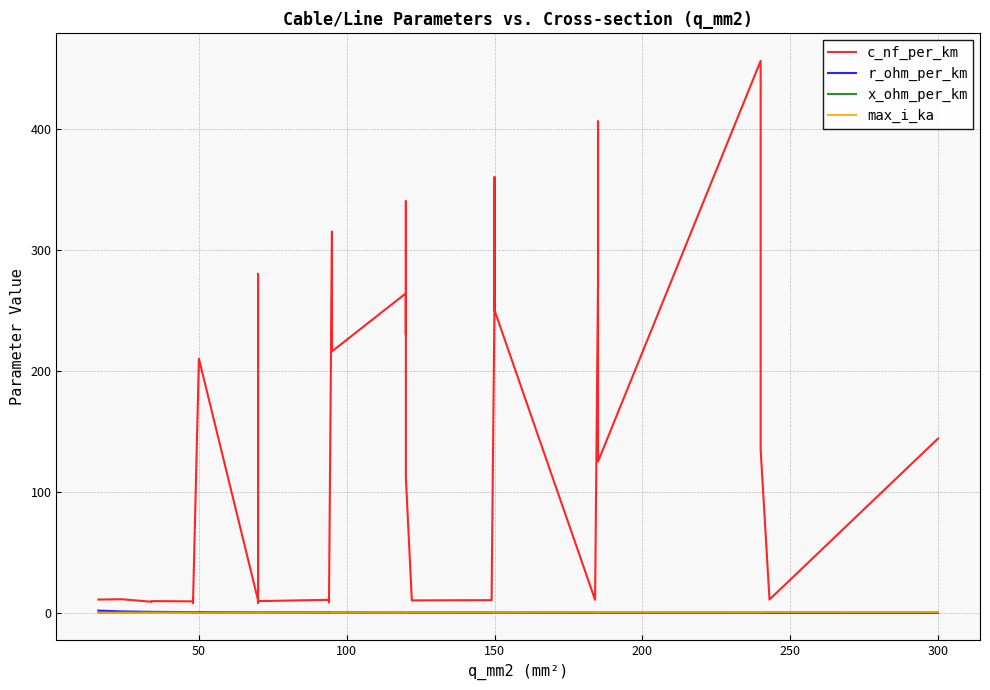

Rank the series by their maximum value, from lowest to highest.

x_ohm_per_km, max_i_ka, r_ohm_per_km, c_nf_per_km